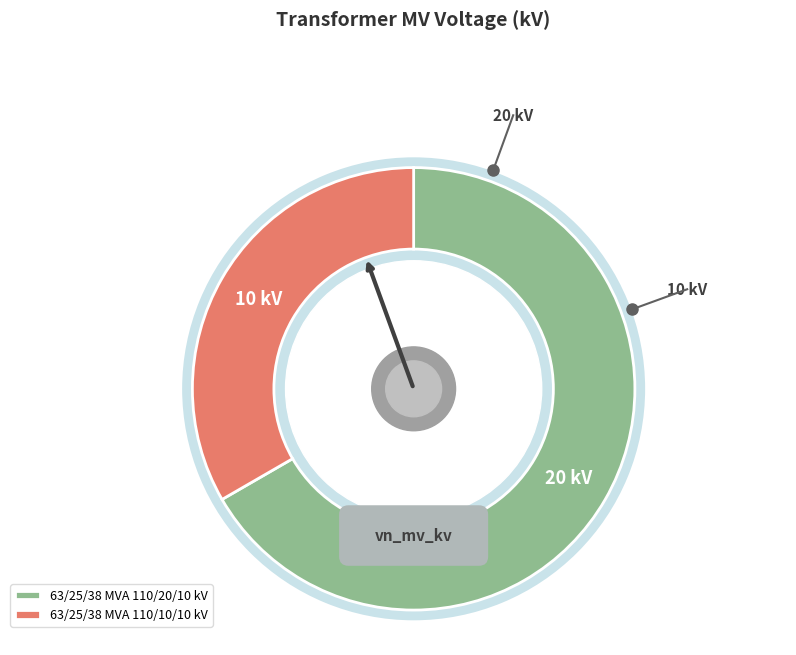

To the nearest percent, what is the difference between the 63/25/38 MVA 110/10/10 kV and 63/25/38 MVA 110/20/10 kV slice percentages?

33%